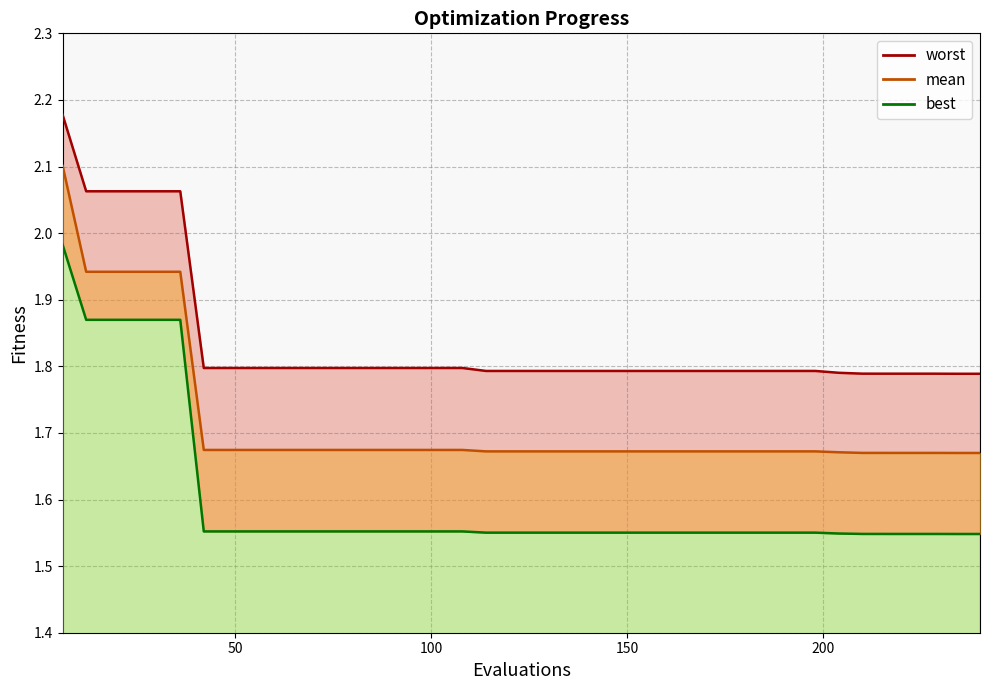

Rank the series by their maximum value, from highest to lowest.

worst, mean, best